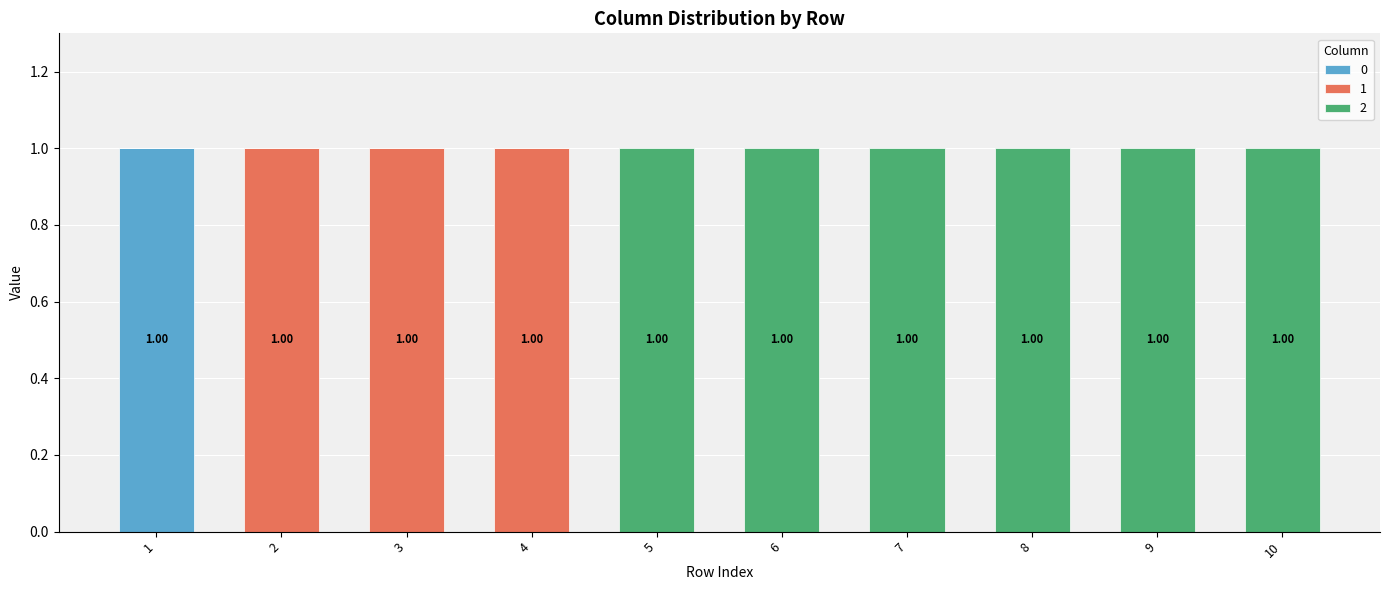

Which series has the largest total across all categories?

2